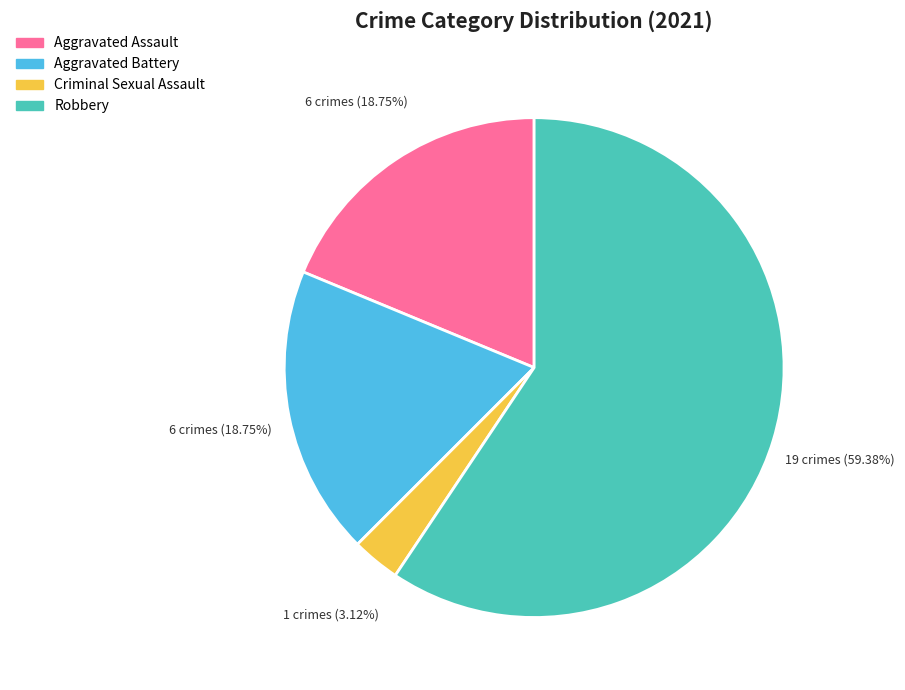

What is the largest slice in the pie chart?

Robbery